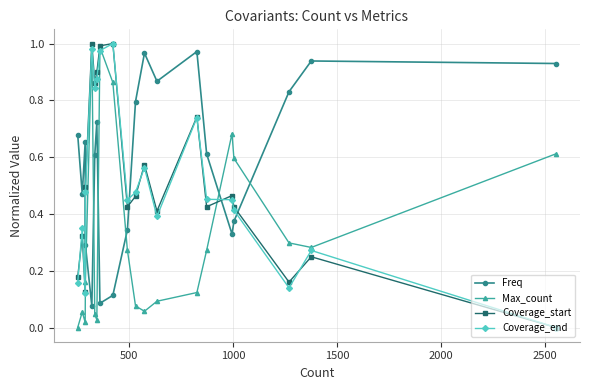

True or false: Coverage_end has more than 2 interior local peaks.

True